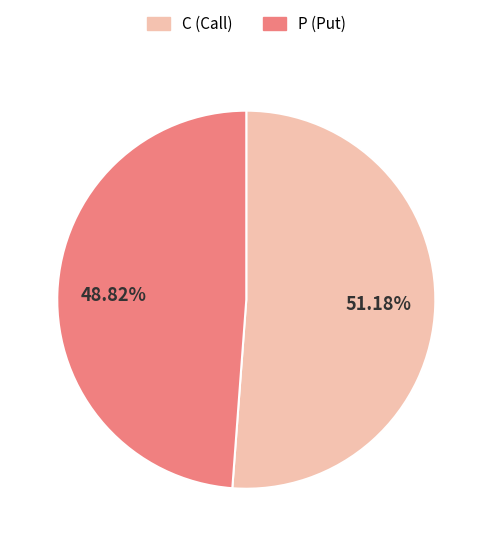

Is there any slice that represents more than half of the pie?

Yes